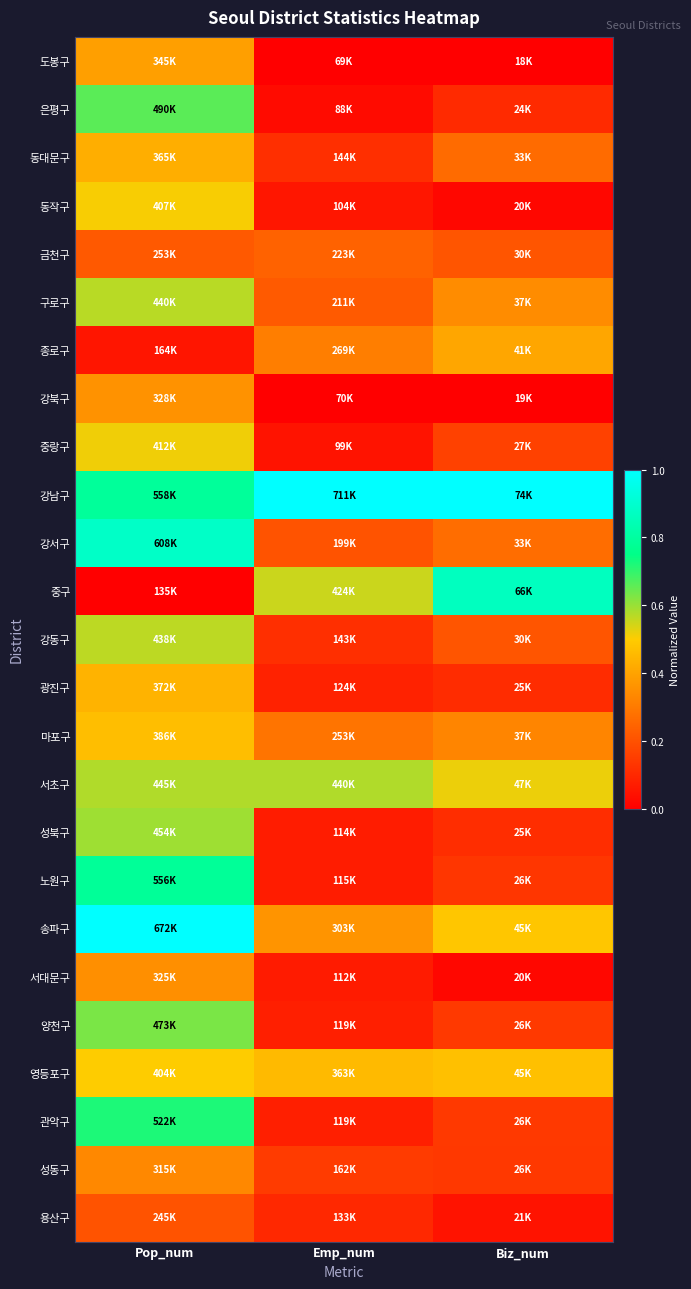

Reading right to left, list all the values displayed in this chart.

도봉구: Biz_num=0.0	Emp_num=0.0	Pop_num=0.4
은평구: Biz_num=0.1	Emp_num=0.0	Pop_num=0.7
동대문구: Biz_num=0.3	Emp_num=0.1	Pop_num=0.4
동작구: Biz_num=0.0	Emp_num=0.1	Pop_num=0.5
금천구: Biz_num=0.2	Emp_num=0.2	Pop_num=0.2
구로구: Biz_num=0.3	Emp_num=0.2	Pop_num=0.6
종로구: Biz_num=0.4	Emp_num=0.3	Pop_num=0.1
강북구: Biz_num=0.0	Emp_num=0.0	Pop_num=0.4
중랑구: Biz_num=0.2	Emp_num=0.0	Pop_num=0.5
강남구: Biz_num=1.0	Emp_num=1.0	Pop_num=0.8
강서구: Biz_num=0.3	Emp_num=0.2	Pop_num=0.9
중구: Biz_num=0.9	Emp_num=0.6	Pop_num=0.0
강동구: Biz_num=0.2	Emp_num=0.1	Pop_num=0.6
광진구: Biz_num=0.1	Emp_num=0.1	Pop_num=0.4
마포구: Biz_num=0.3	Emp_num=0.3	Pop_num=0.5
서초구: Biz_num=0.5	Emp_num=0.6	Pop_num=0.6
성북구: Biz_num=0.1	Emp_num=0.1	Pop_num=0.6
노원구: Biz_num=0.1	Emp_num=0.1	Pop_num=0.8
송파구: Biz_num=0.5	Emp_num=0.4	Pop_num=1.0
서대문구: Biz_num=0.0	Emp_num=0.1	Pop_num=0.4
양천구: Biz_num=0.1	Emp_num=0.1	Pop_num=0.6
영등포구: Biz_num=0.5	Emp_num=0.5	Pop_num=0.5
관악구: Biz_num=0.1	Emp_num=0.1	Pop_num=0.7
성동구: Biz_num=0.1	Emp_num=0.1	Pop_num=0.3
용산구: Biz_num=0.0	Emp_num=0.1	Pop_num=0.2